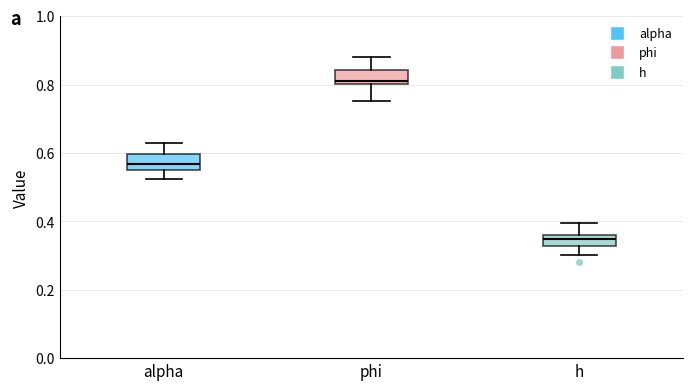

Which box has the lowest median line?

h